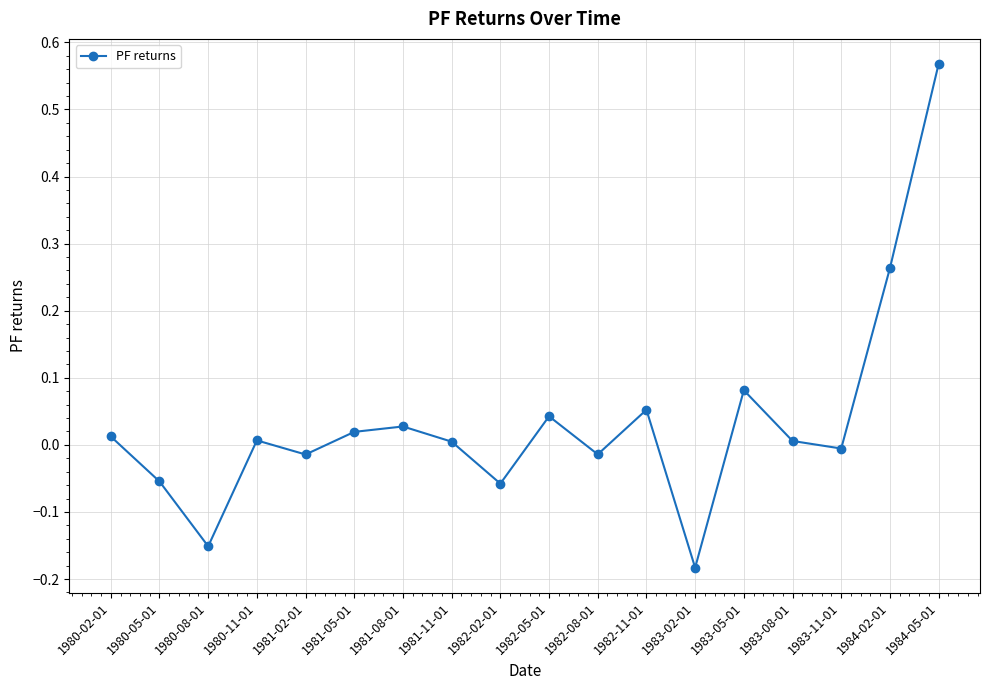

What is the label of the 10th point from the right?

1982-02-01